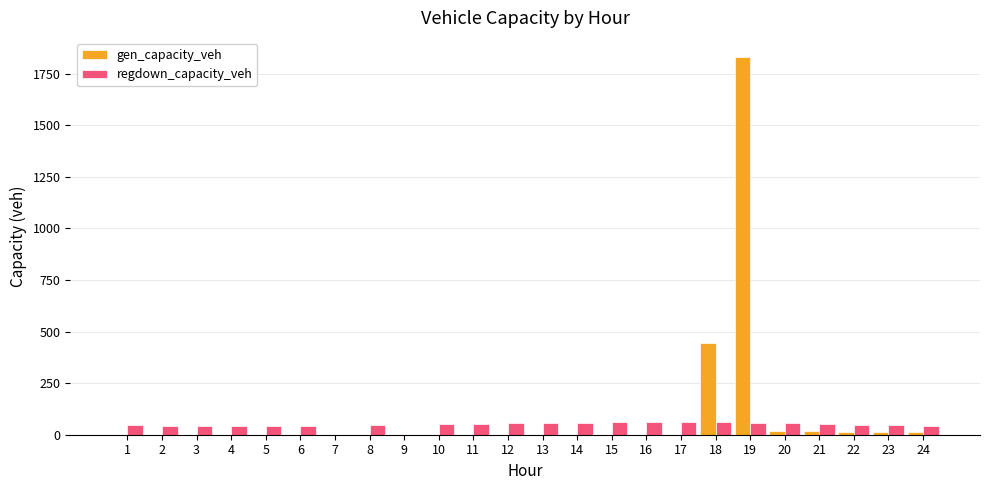

At which category is the sum across all series the highest?

19